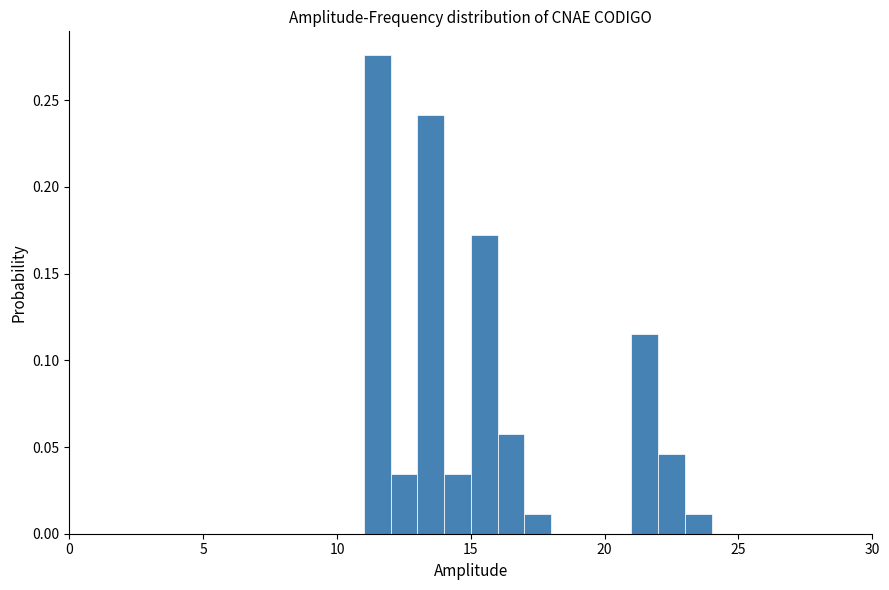

Read against the x-axis, roughly where is the centre of the tallest bar?

11.5